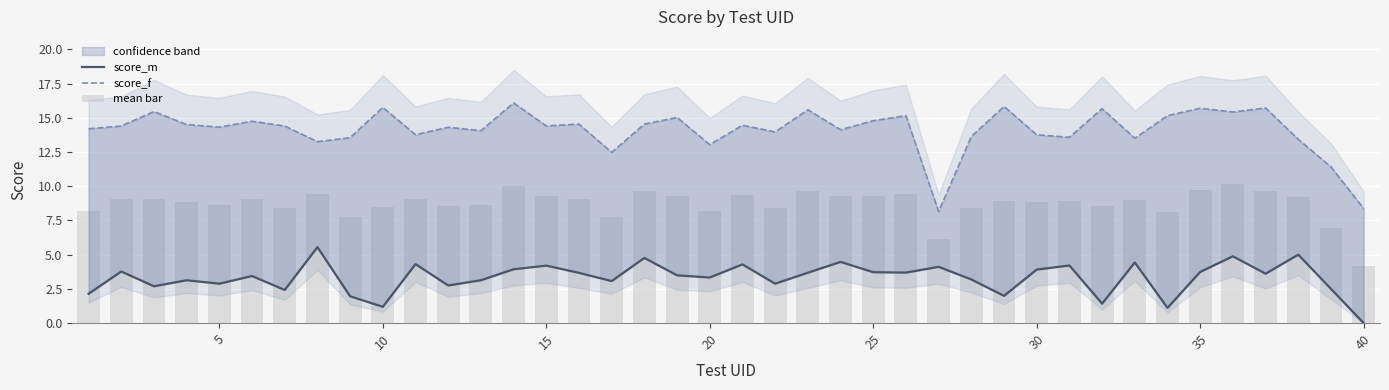

What is the maximum value for score_m?

5.6